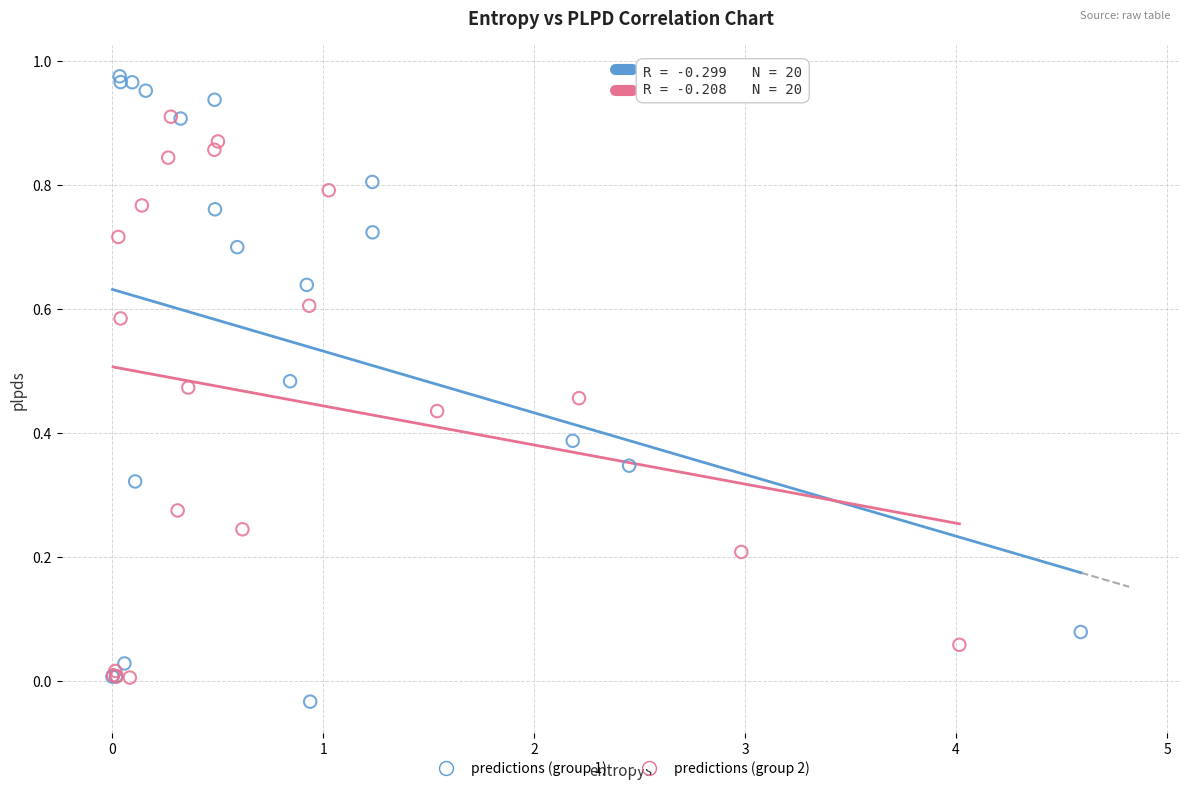

Which series has the largest Y range (max minus min)?

predictions (group 1)